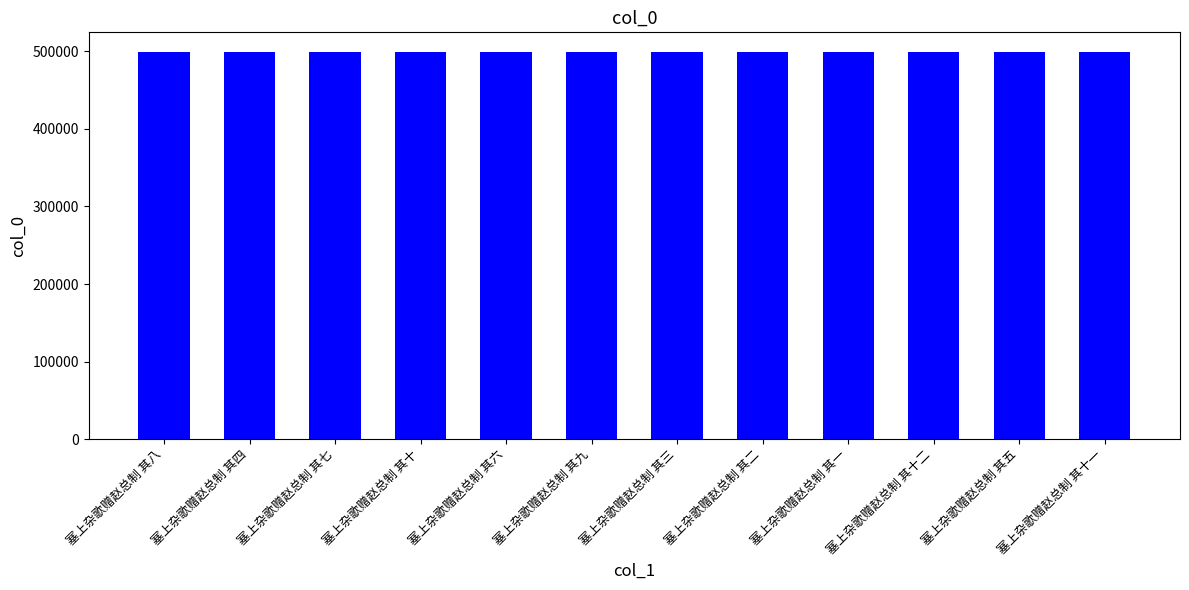

What is the ratio of the value at 塞上杂歌赠赵总制 其七 to the value at 塞上杂歌赠赵总制 其五?

1.0